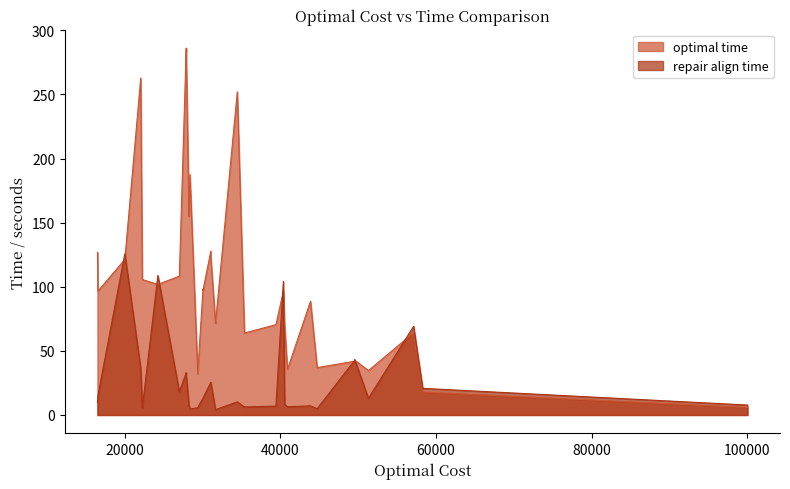

Rank the series at 31080 from highest to lowest value.

optimal time, repair align time